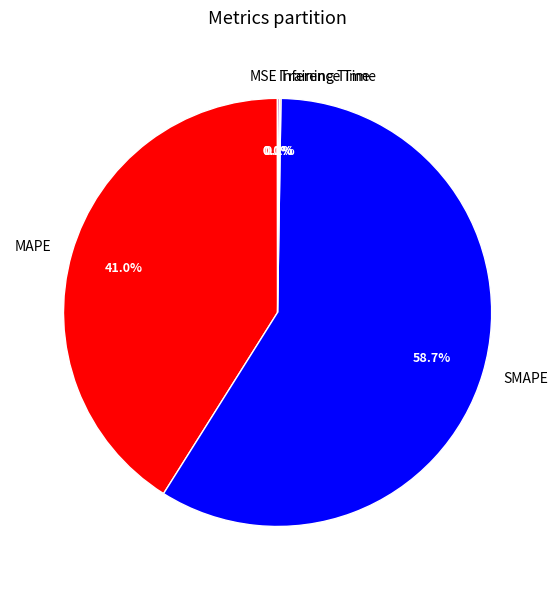

Which category has the biggest portion of the pie?

SMAPE